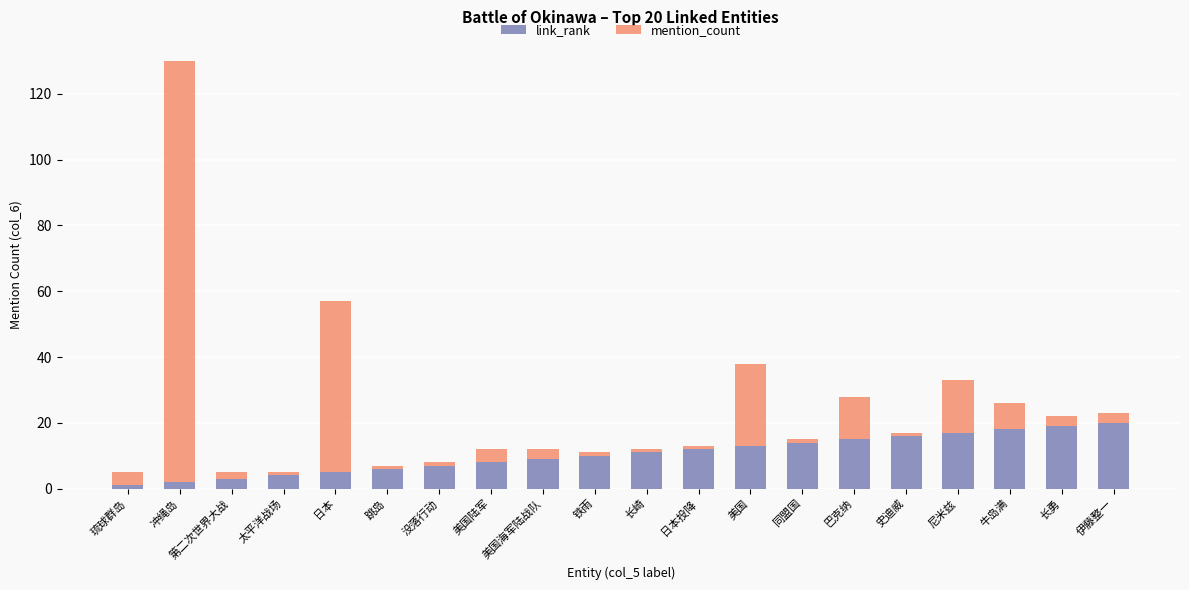

What is the highest value of the link_rank series?

20